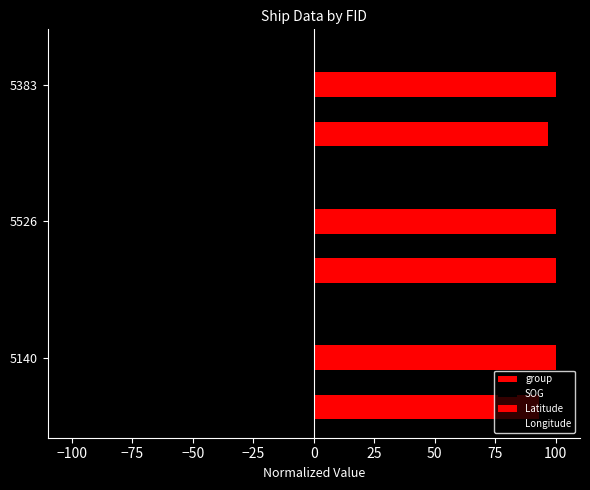

How many categories are shown in the chart?

3